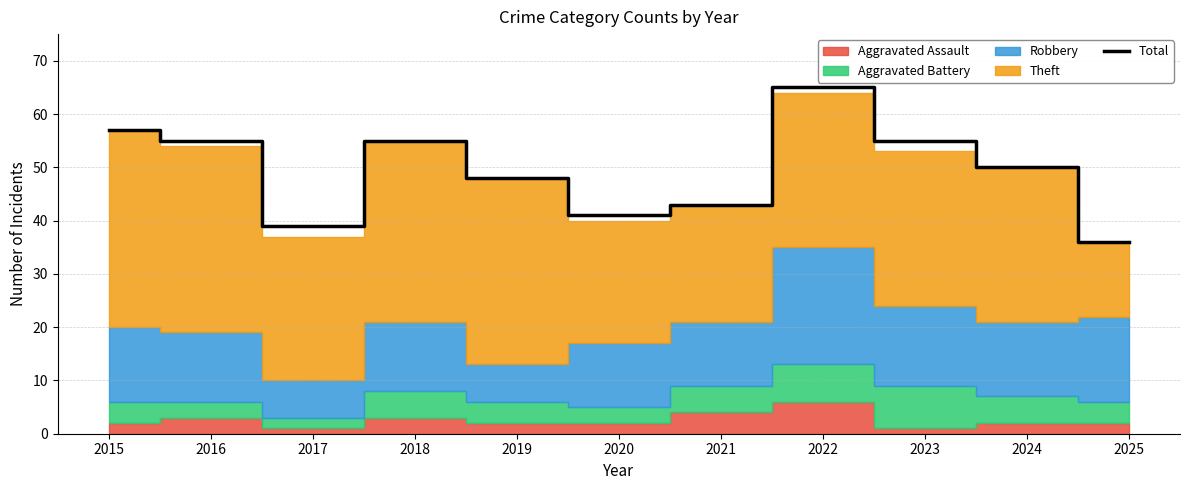

Does the chart have visible grid lines?

Yes